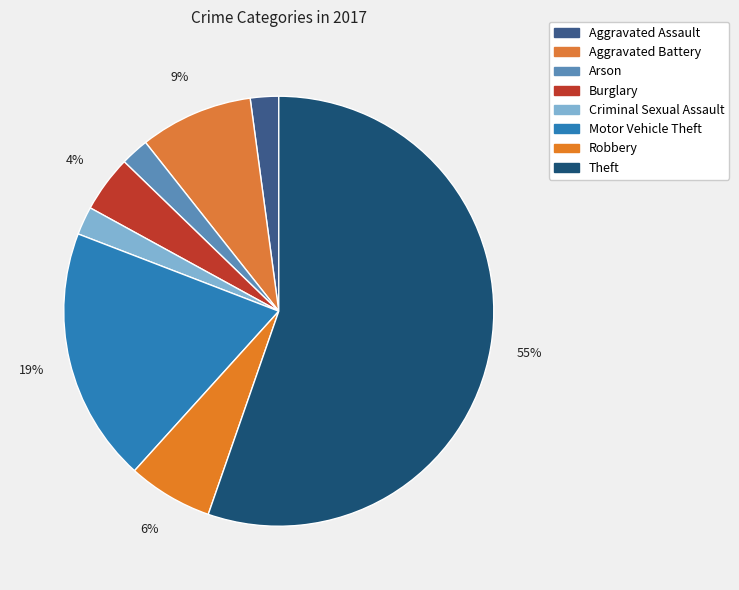

Combined, what portion of the pie is Aggravated Assault and Burglary?

6.4%